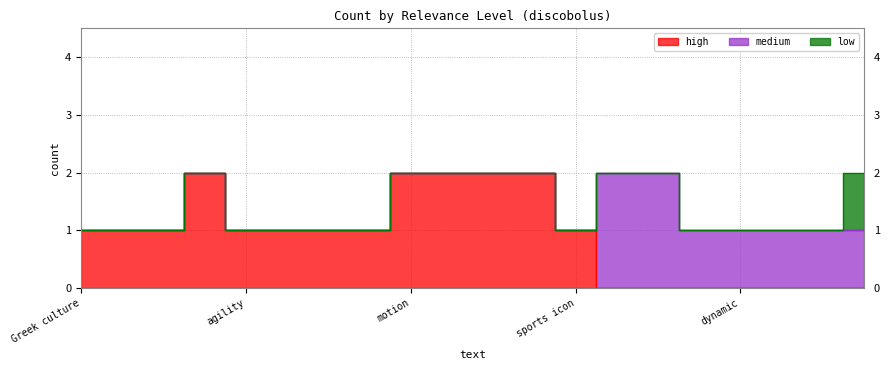

True or false: medium and low intersect in this chart.

False